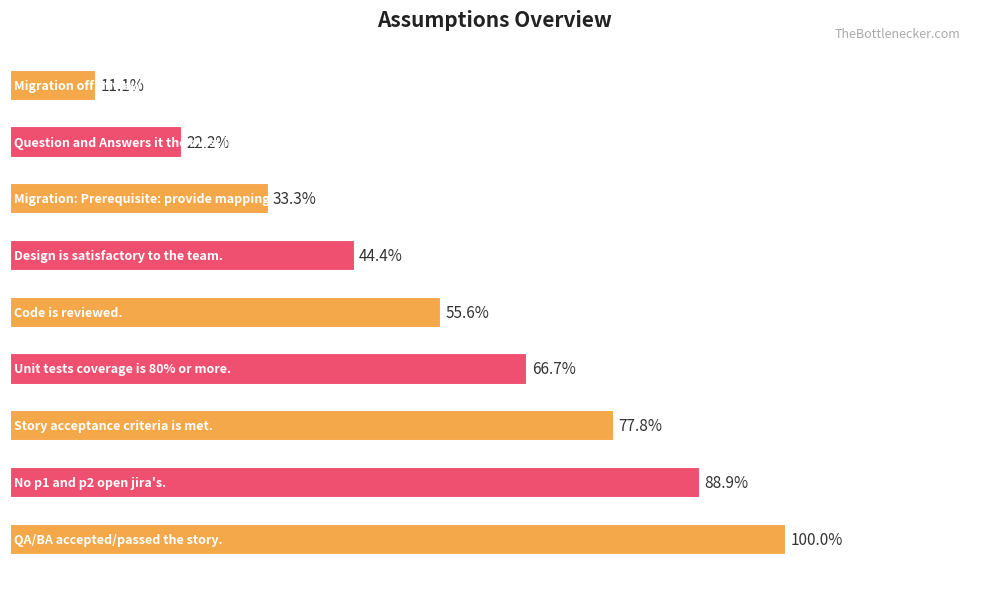

Are the bars horizontal?

Yes